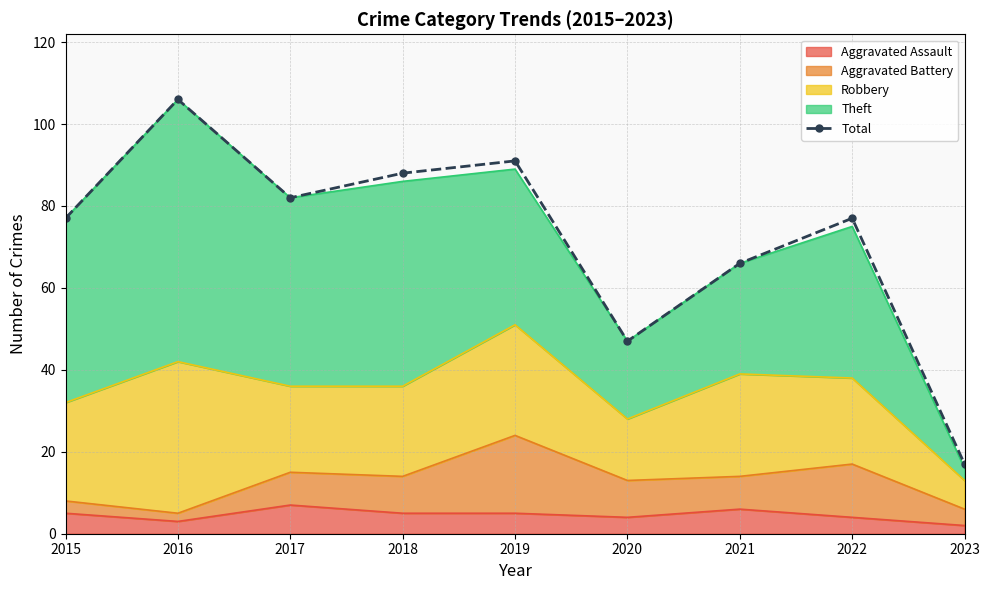

List the labels in order of value, largest first.

2016, 2019, 2018, 2017, 2015, 2022, 2021, 2020, 2023